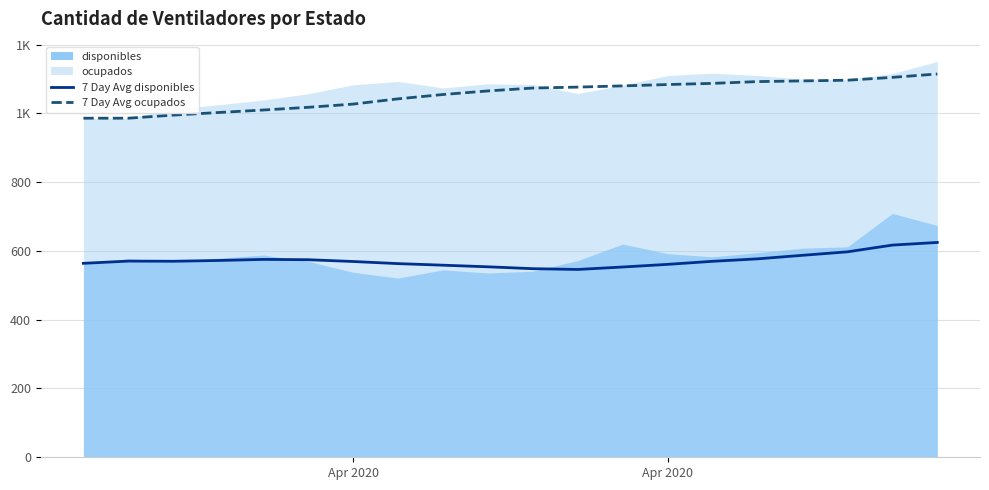

True or false: 7 Day Avg disponibles has more than 1 points higher than both neighbors.

True